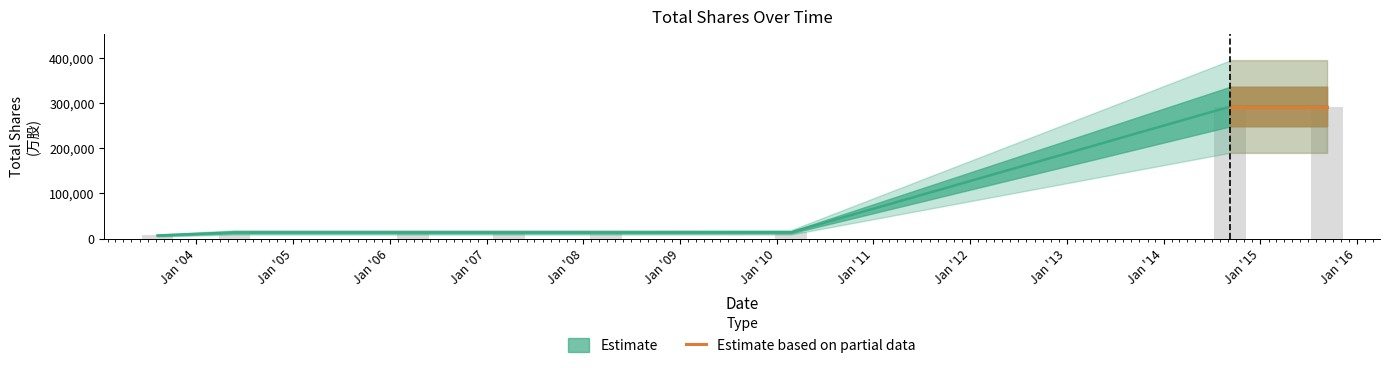

What is the value of the 5th bar from the left?

13663.2